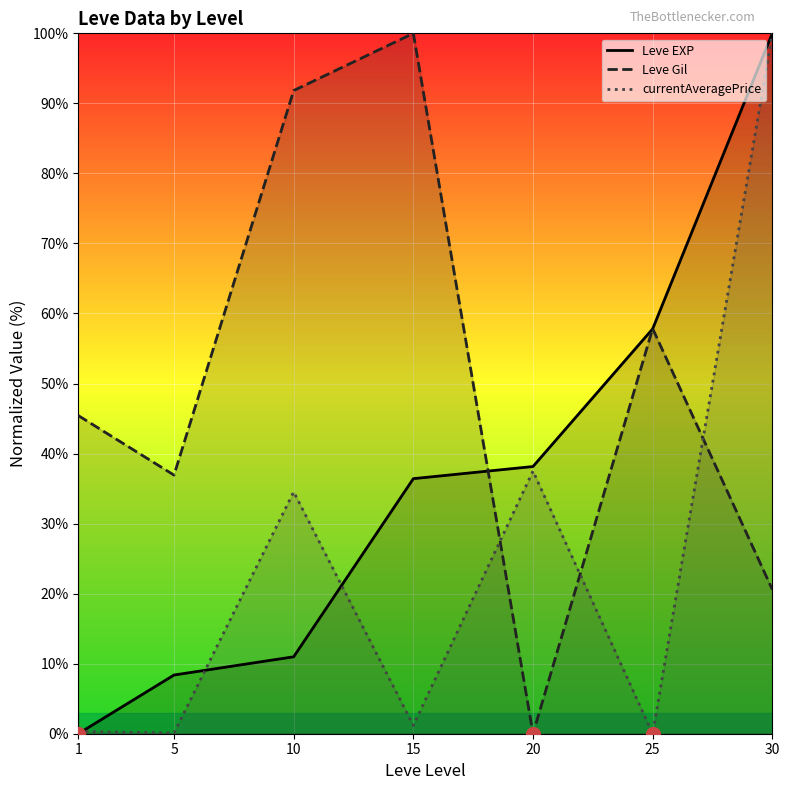

At 5, list the series in order from smallest to largest.

currentAveragePrice, Leve EXP, Leve Gil